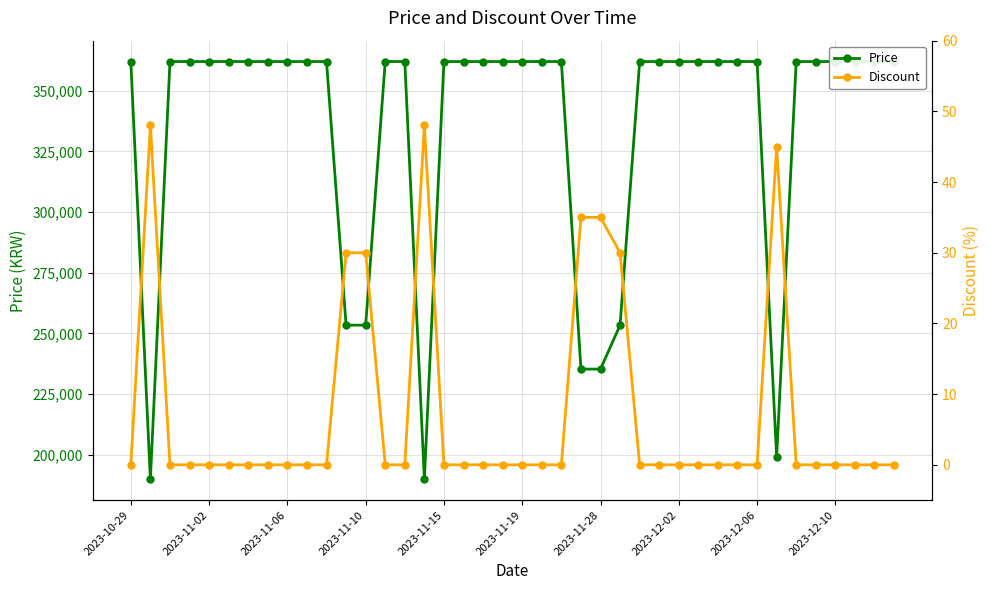

What are all the series names shown in the legend?

Price, Discount